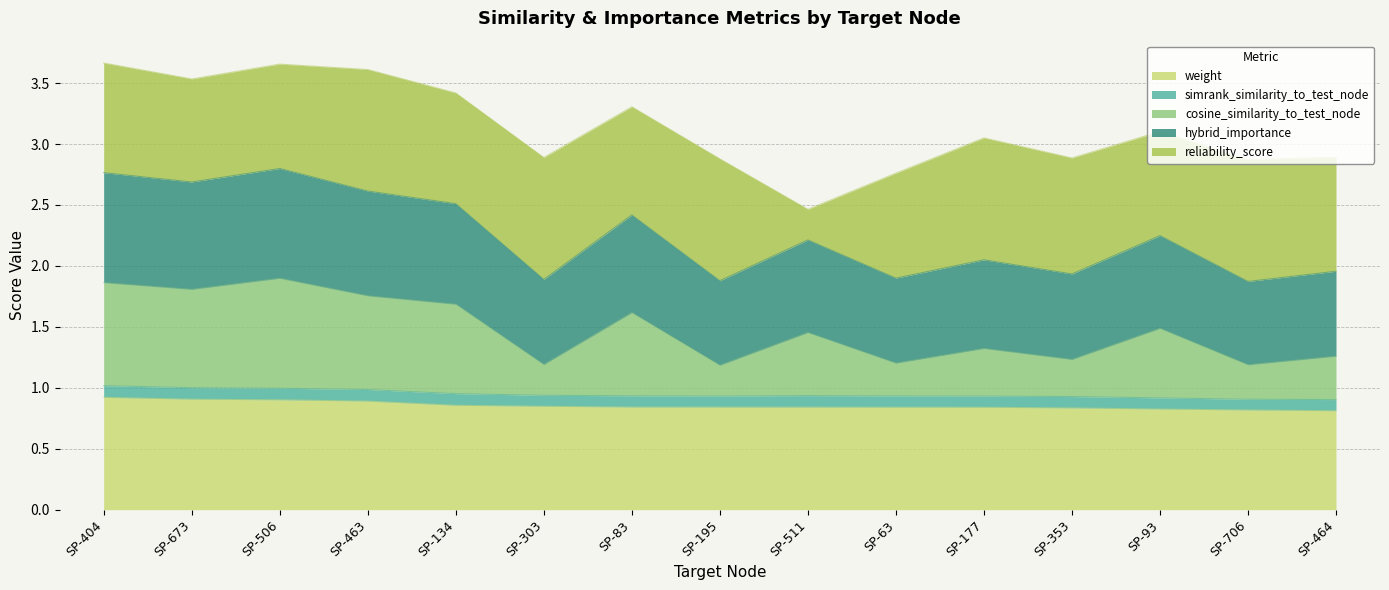

Read the weight value at SP-63.

0.8